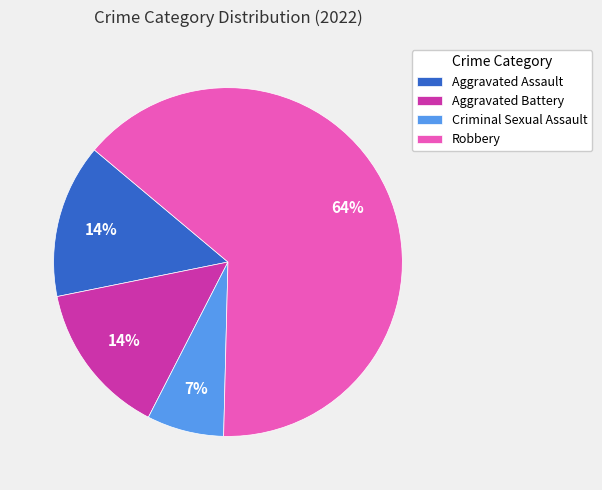

The Aggravated Assault slice represents 27% of the pie. True or false?

False